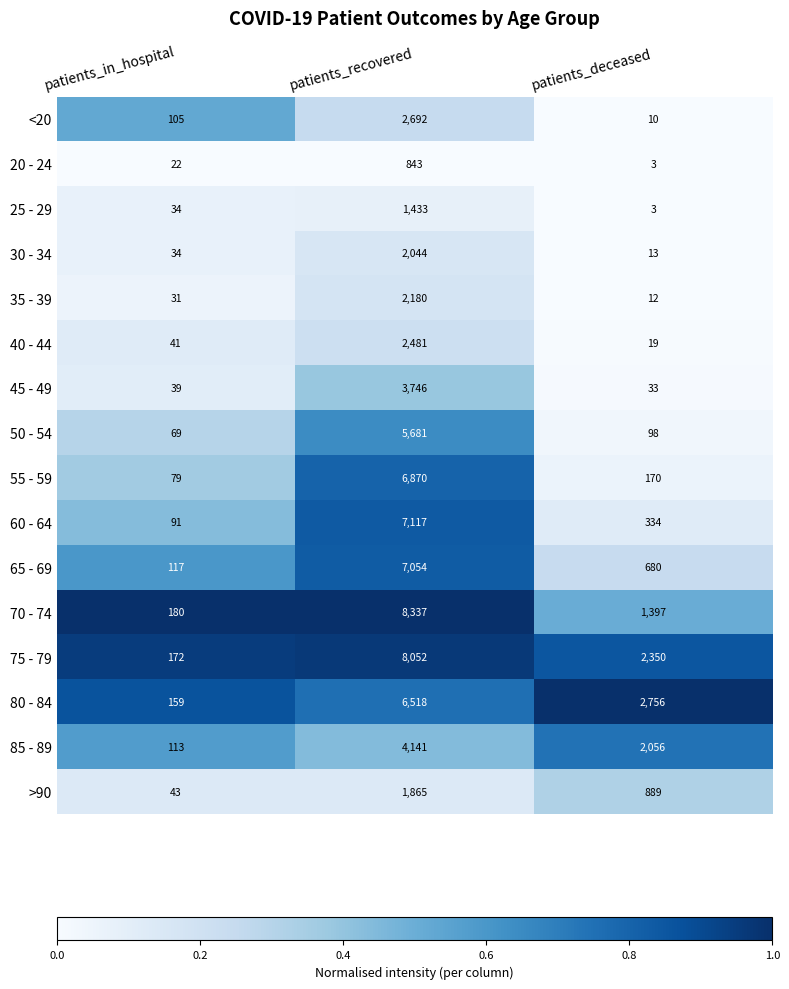

How many >90 values are between 43 and 1865?

3